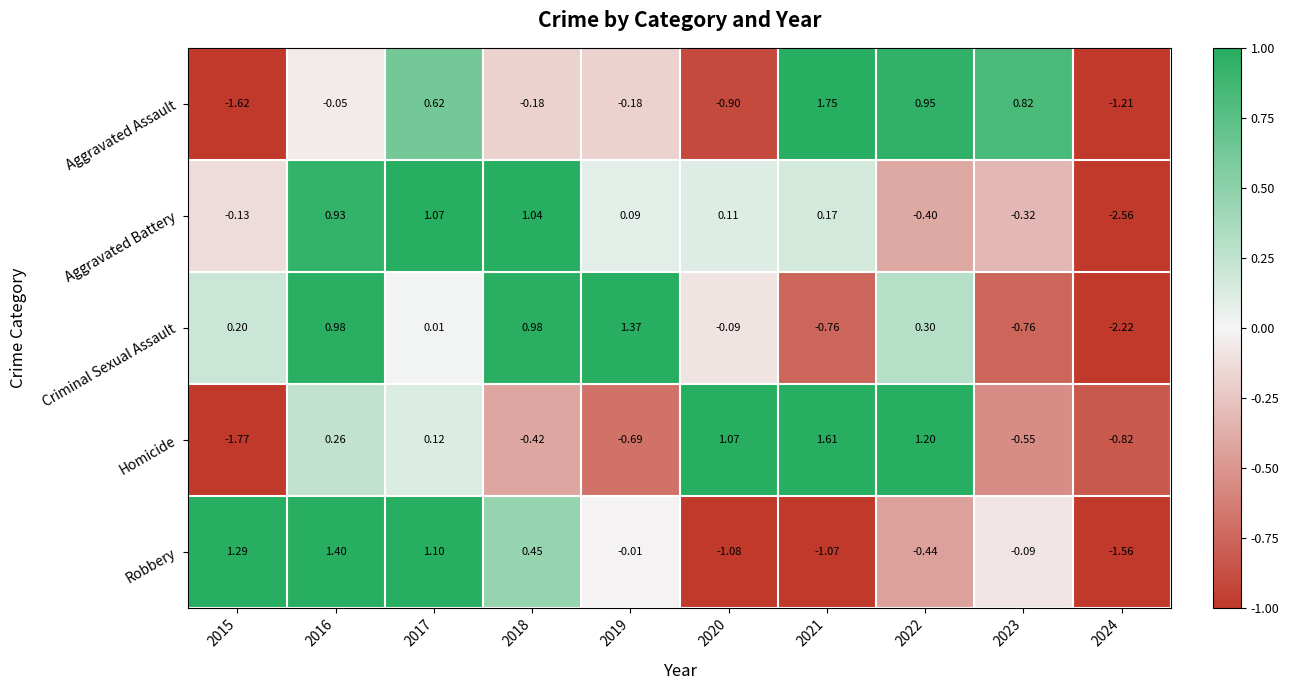

List the series in order of their peak value, lowest first.

Aggravated Battery, Criminal Sexual Assault, Robbery, Homicide, Aggravated Assault